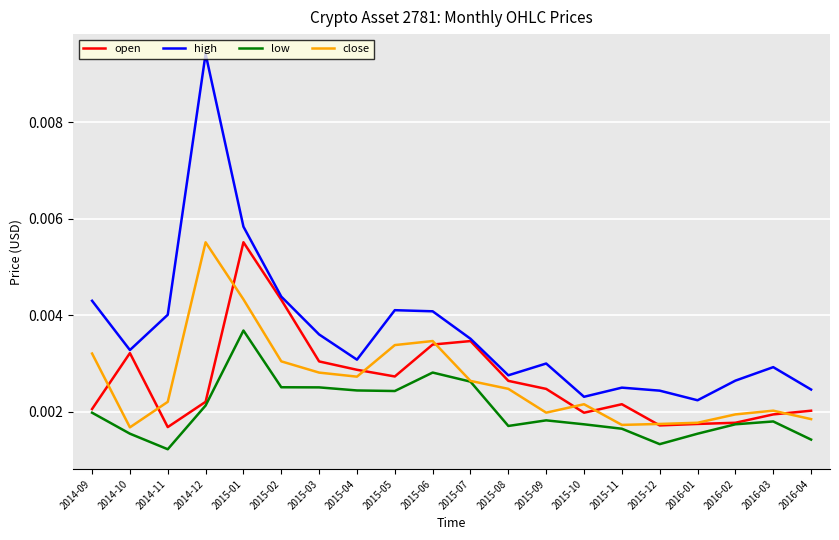

Between 2014-11 and 2015-03, which series saw the biggest shift?

open